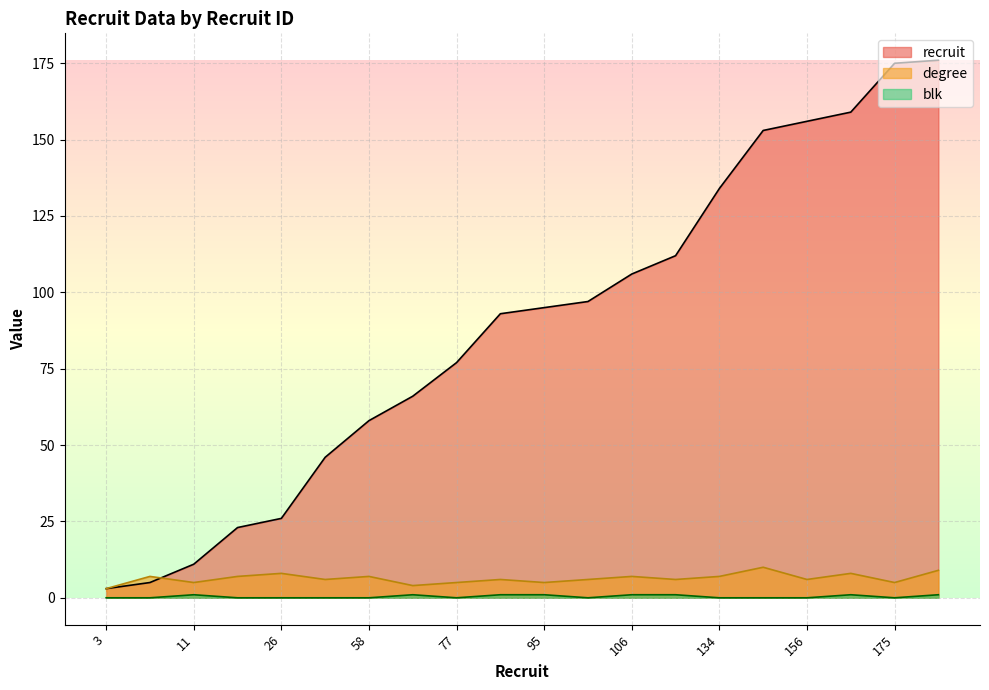

True or false: blk has more than 1 interior local peaks.

True